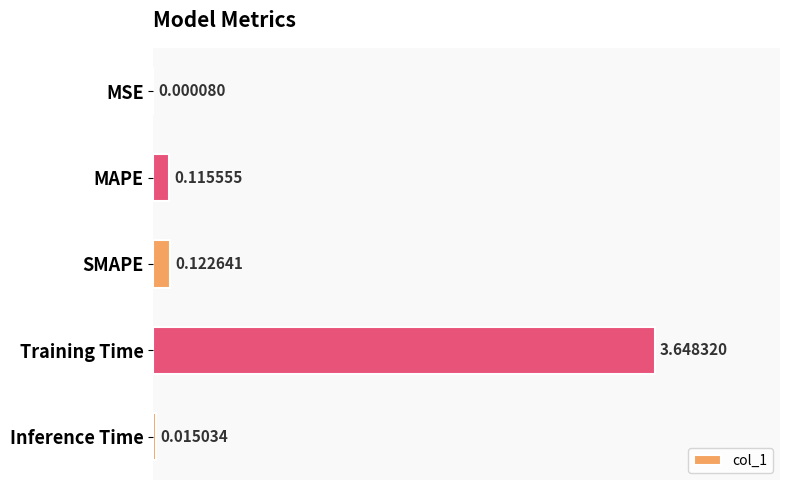

At which label is the value closest to 1?

SMAPE